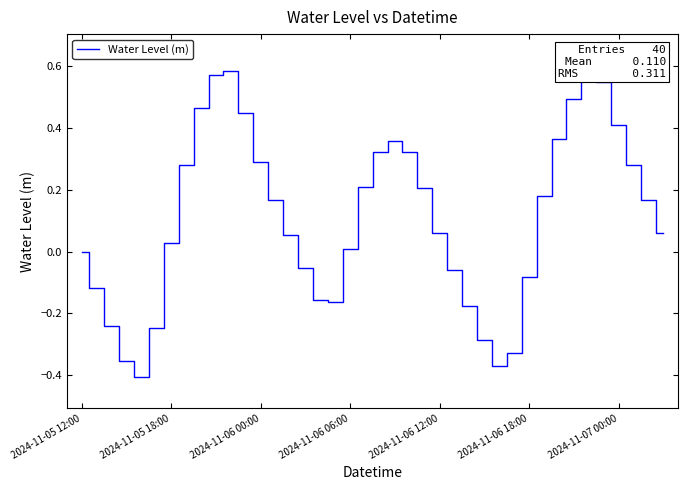

What is the difference between the maximum and minimum values?

1.0